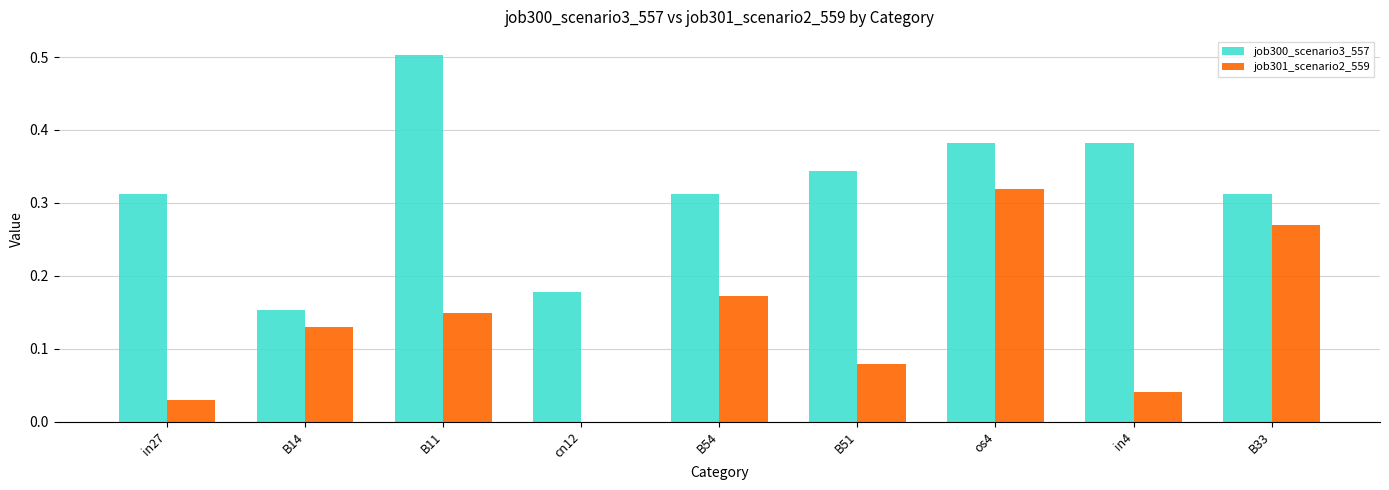

What are all the series names shown in the legend?

job300_scenario3_557, job301_scenario2_559